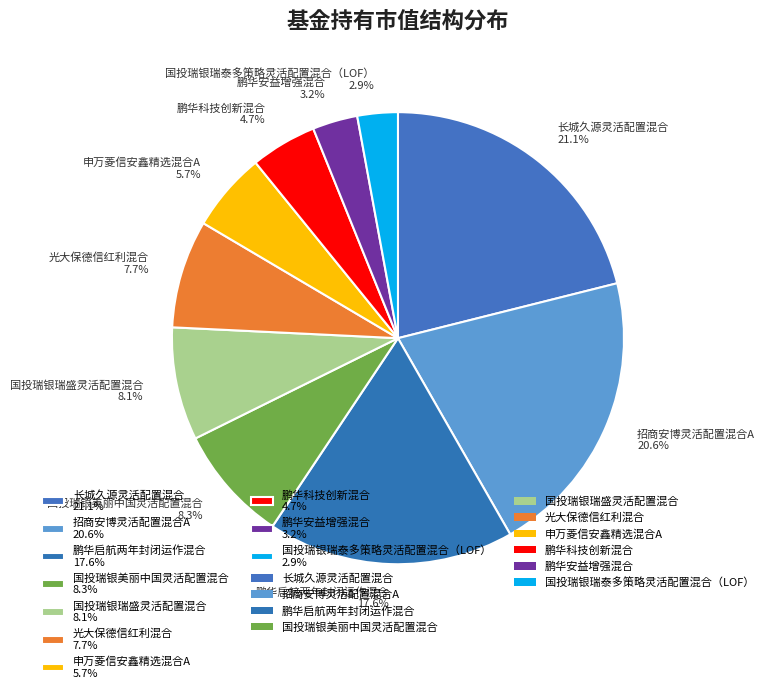

What portion of the pie excludes 鹏华安益增强混合?

96.8%